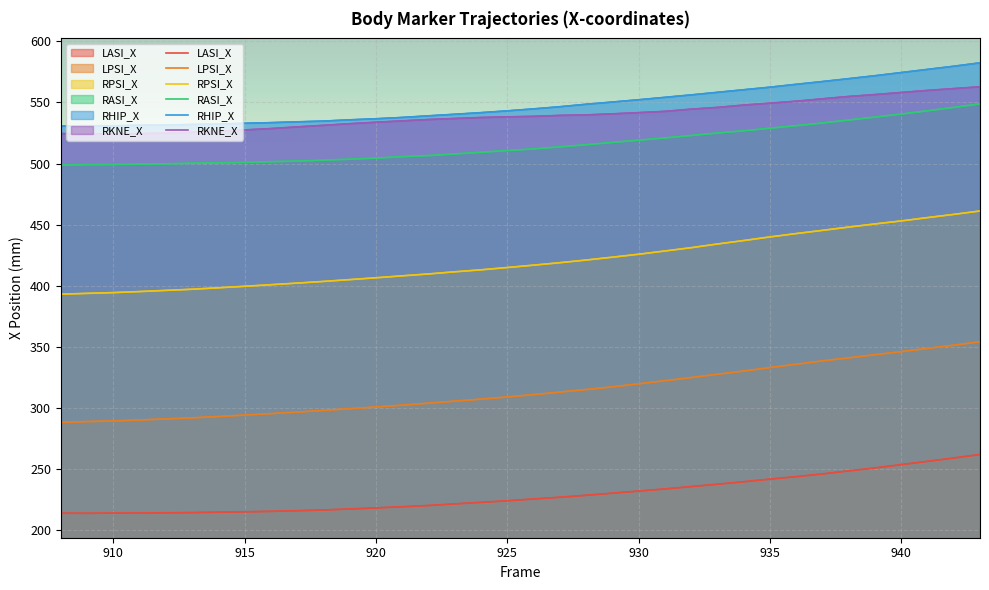

Which series has the largest range (max minus min)?

RPSI_X